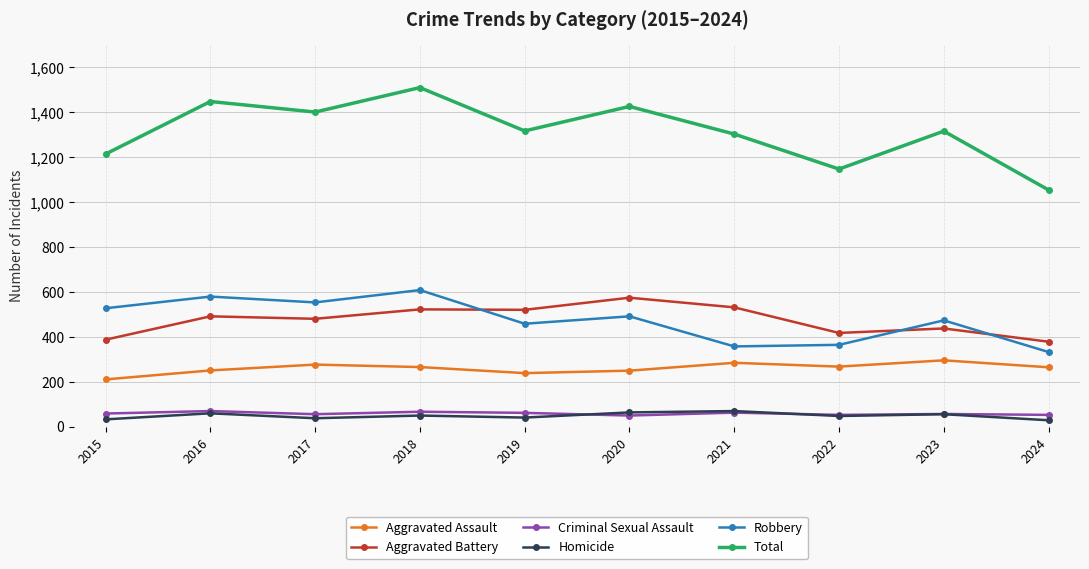

Between 2020 and 2022, which series saw the biggest shift?

Total